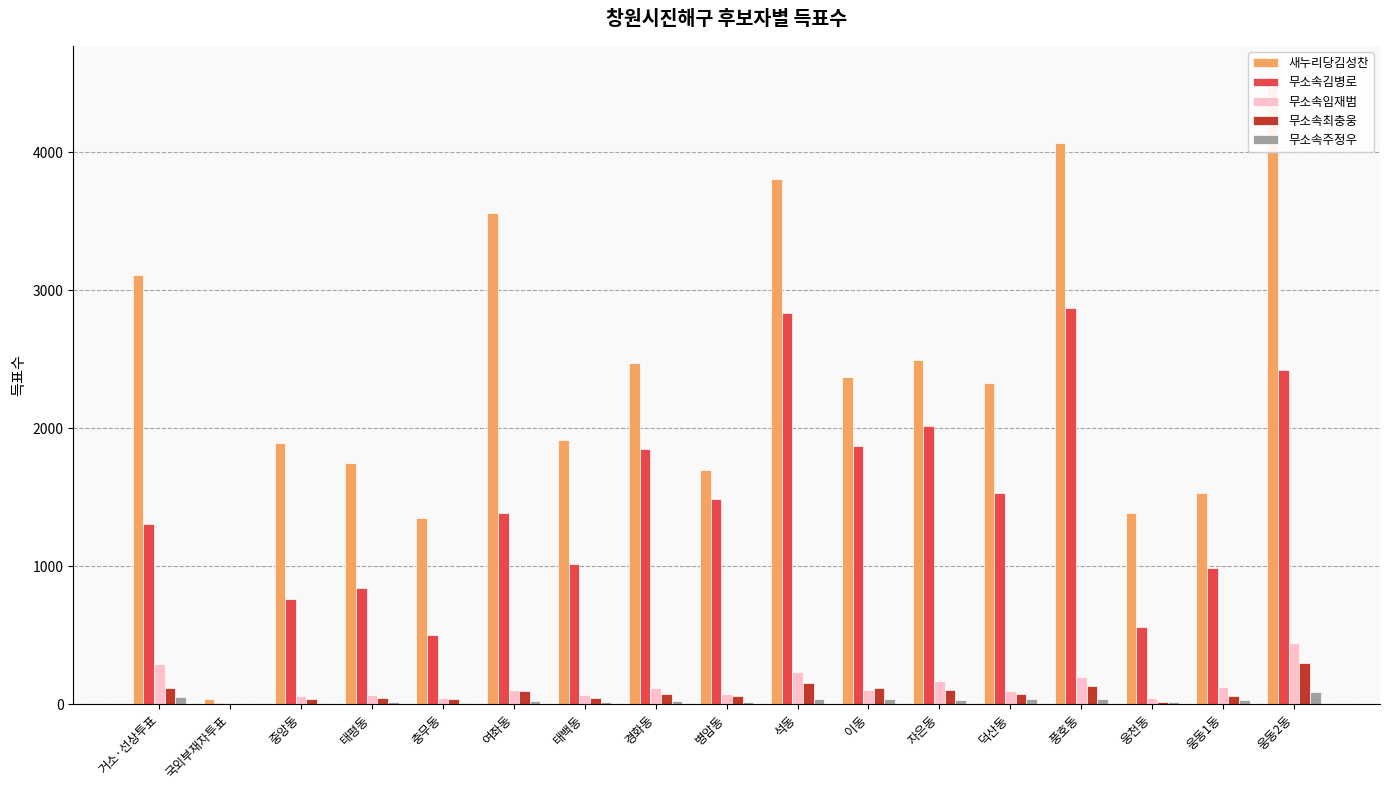

Count the number of data series in this chart.

5